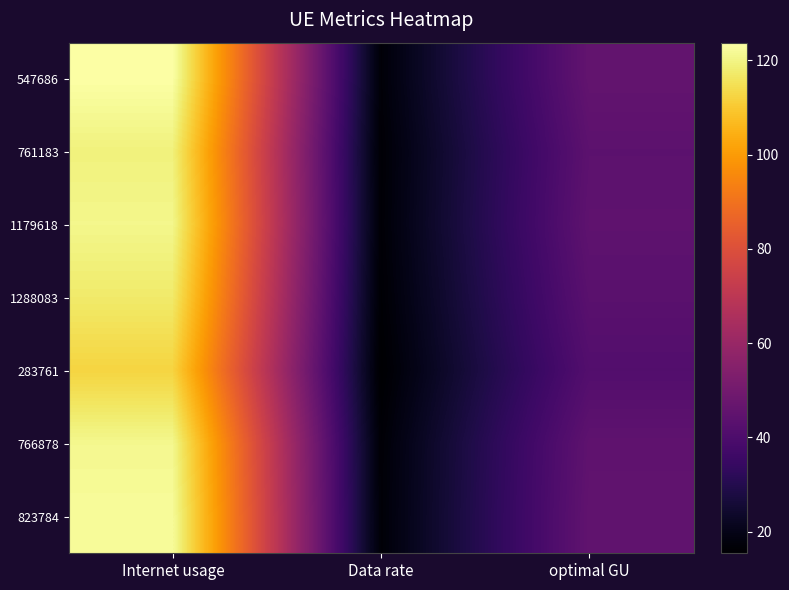

Which series has the largest total across all categories?

547686